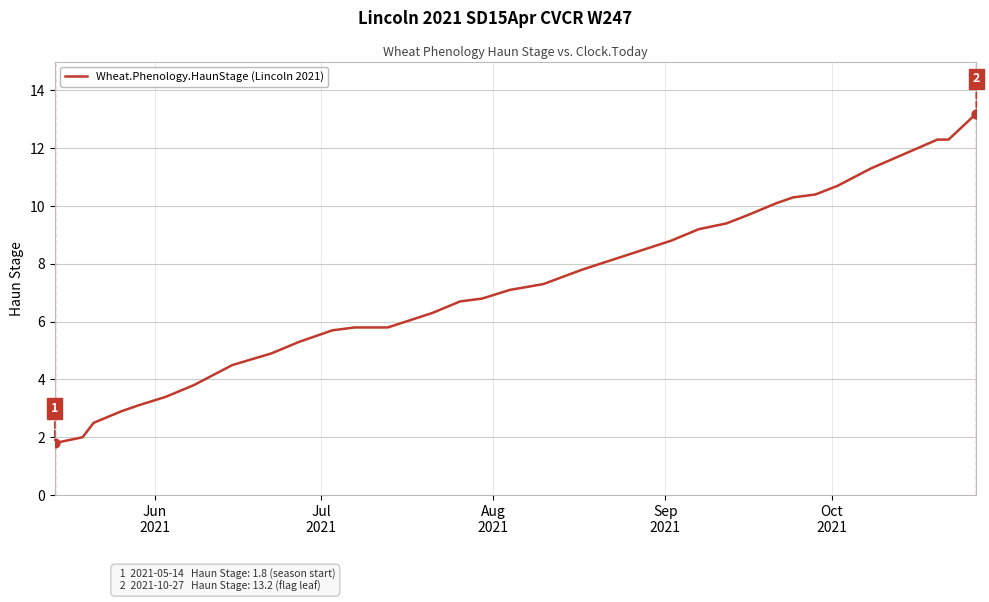

What is the maximum value shown in the chart?

13.2